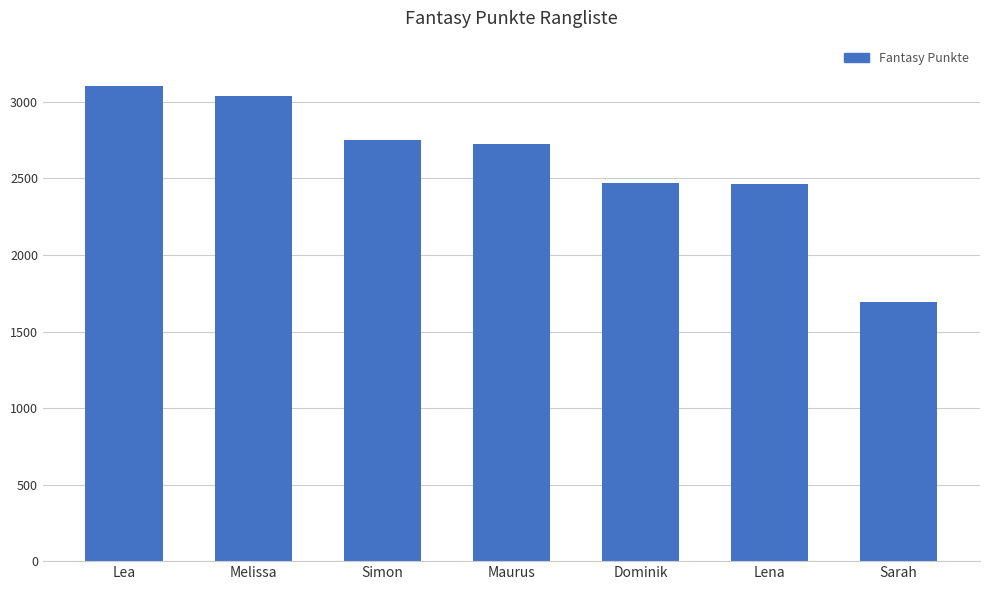

What is the value of the 1st bar from the left?

3105